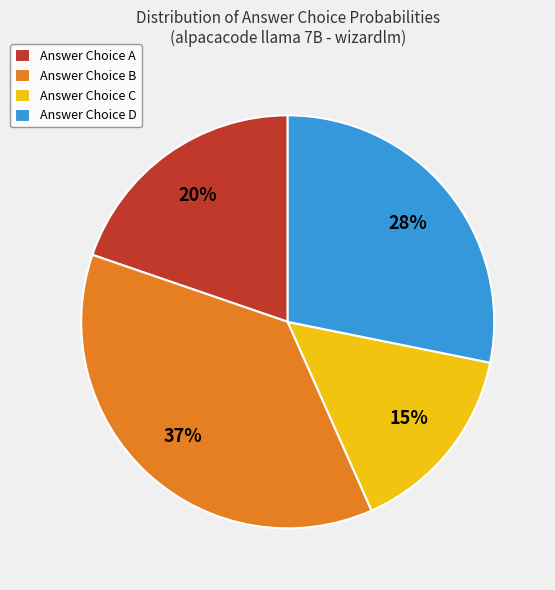

To the nearest percent, what is the difference between the largest and smallest slice percentages?

22%